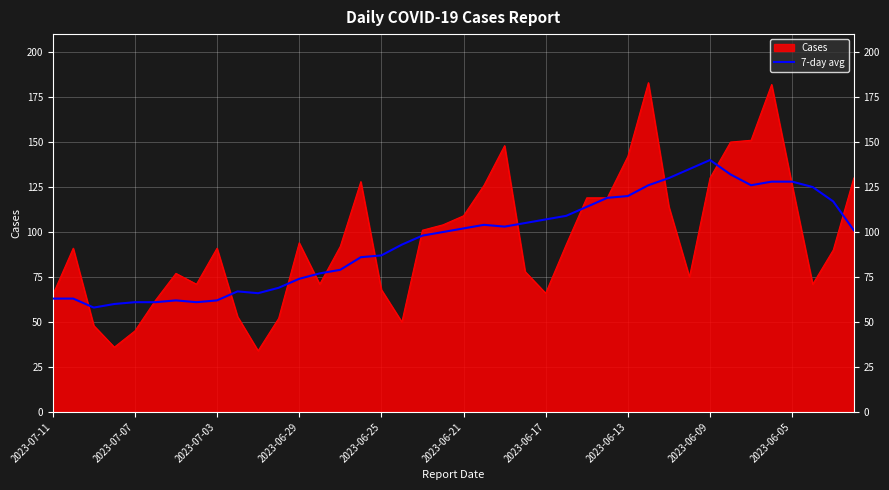

How many lines are shown in the chart?

2